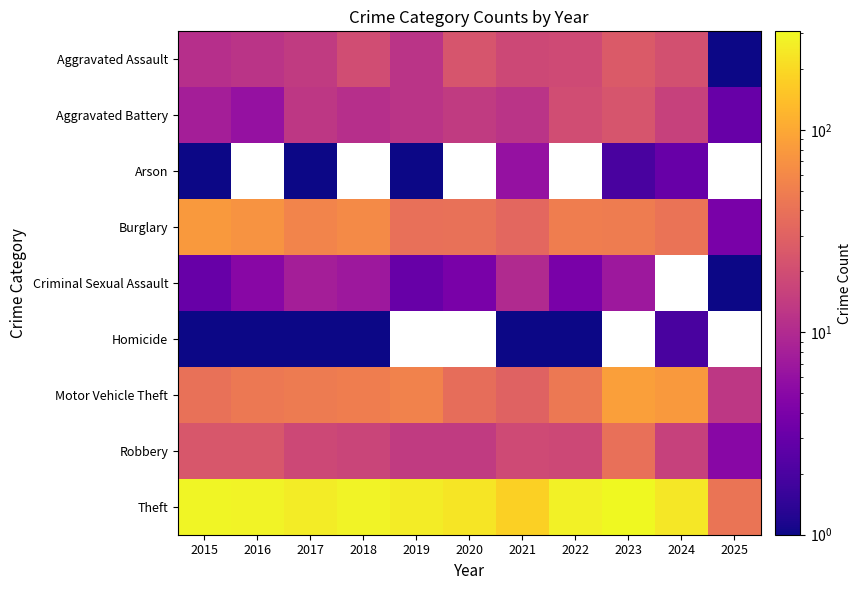

Between 2022 and 2024, which is larger?

2024